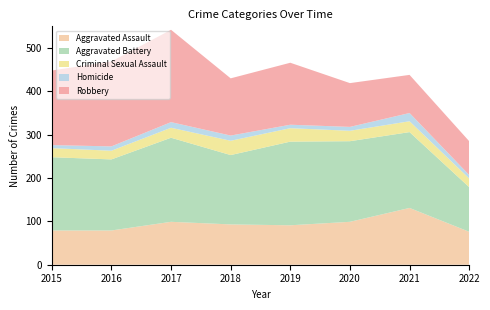

Reading left to right, list all the values displayed in this chart.

Aggravated Assault: 2015=79	2016=79	2017=99	2018=93	2019=91	2020=99	2021=131	2022=76
Aggravated Battery: 2015=169	2016=164	2017=194	2018=160	2019=193	2020=186	2021=175	2022=103
Criminal Sexual Assault: 2015=21	2016=20	2017=23	2018=33	2019=31	2020=24	2021=25	2022=20
Homicide: 2015=7	2016=10	2017=13	2018=12	2019=8	2020=9	2021=19	2022=8
Robbery: 2015=172	2016=196	2017=213	2018=132	2019=143	2020=101	2021=88	2022=78